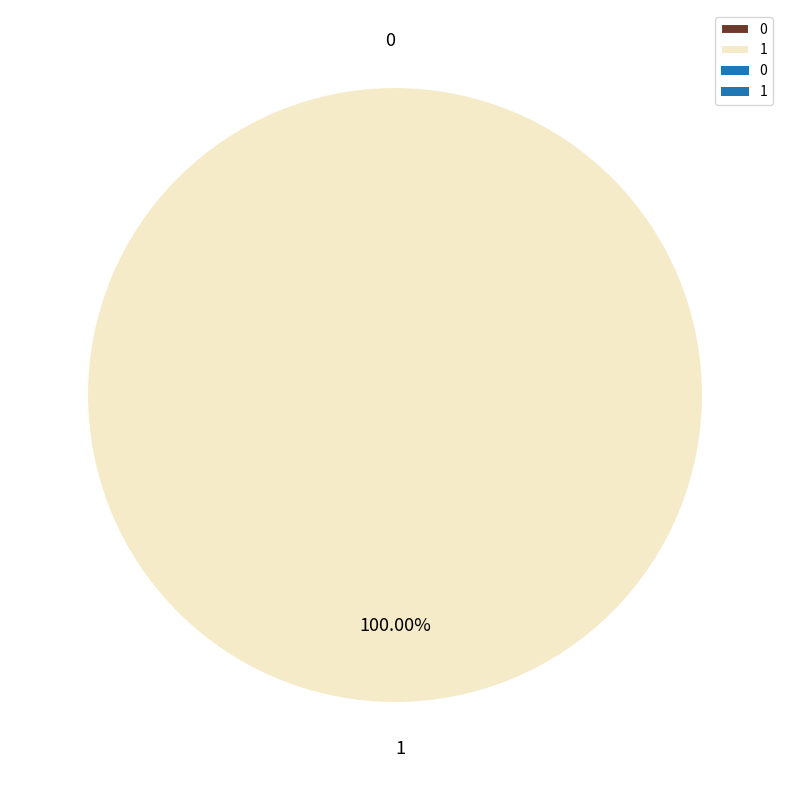

Count the number of slices in the pie.

2